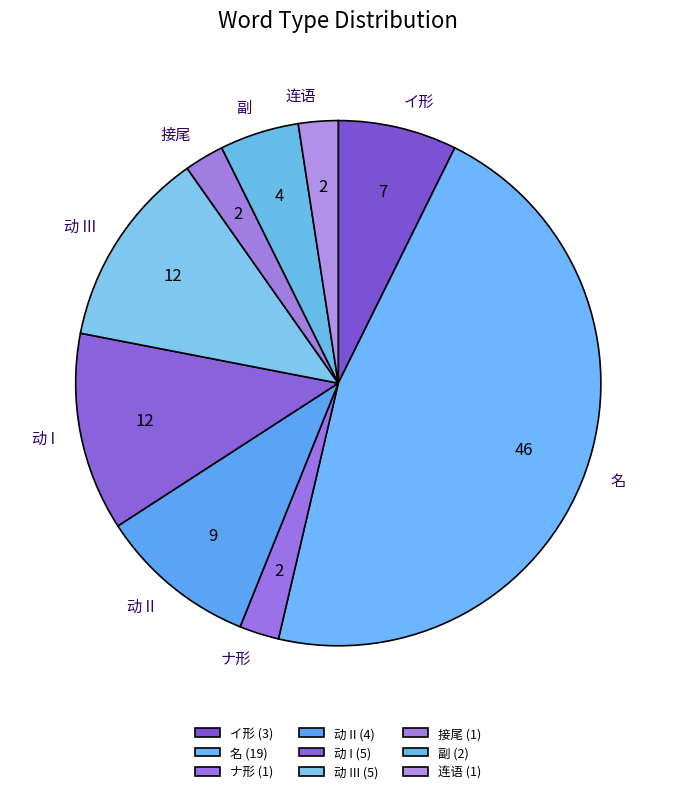

Combined, do ナ形 and 接尾 account for over 50%?

No